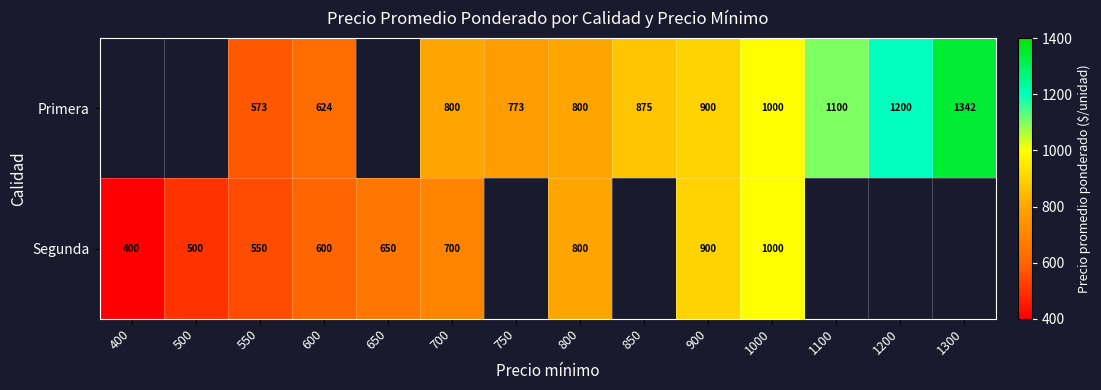

Is the value of Primera at 900 greater than the value of Segunda at 650?

Yes